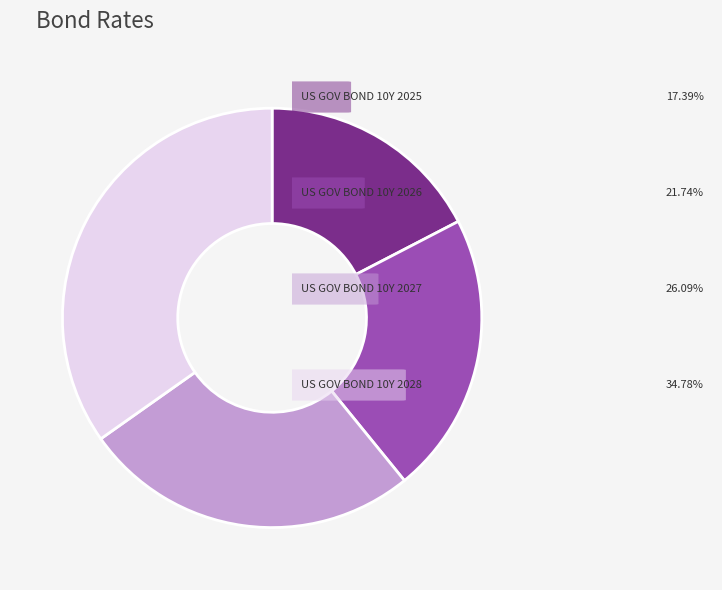

Is there any slice that represents more than half of the pie?

No